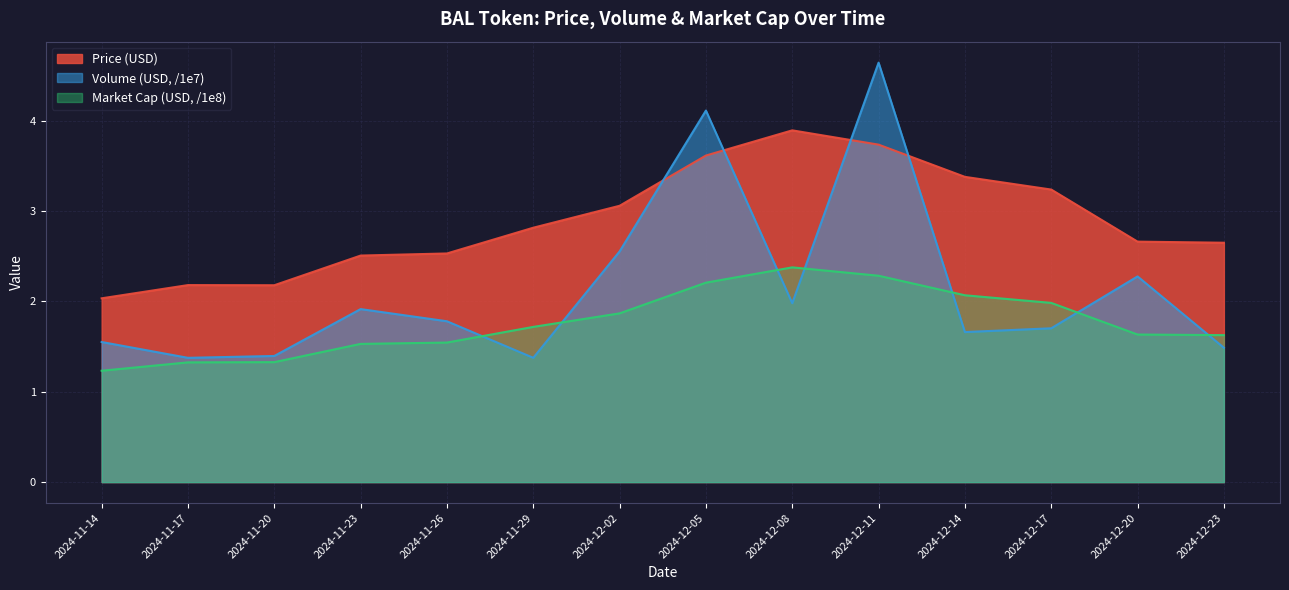

True or false: Price (USD) has more than 1 interior local peaks.

True